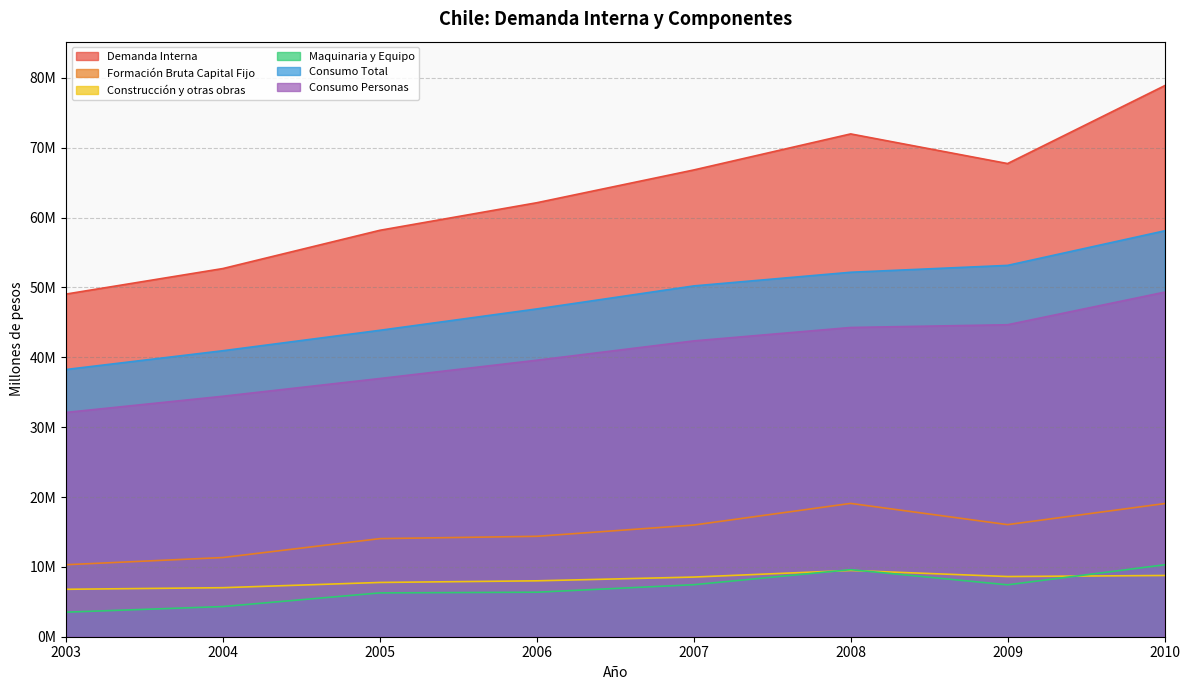

What is the difference between the second highest and minimum values in the Construcción y otras obras series?

1975770